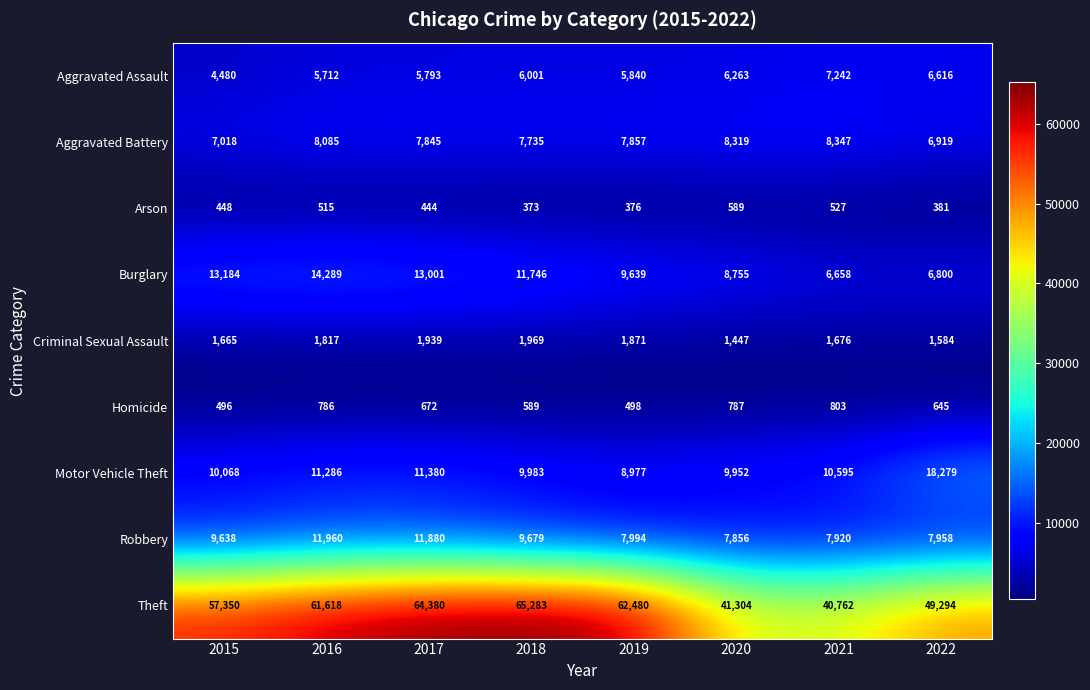

The Robbery series shows 7994 at 2019. True or false?

True